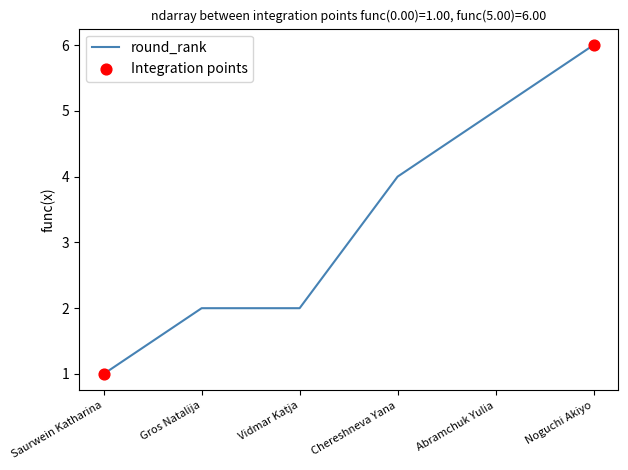

Approximately how many times larger is the value at Abramchuk Yulia compared to Noguchi Akiyo?

0.8